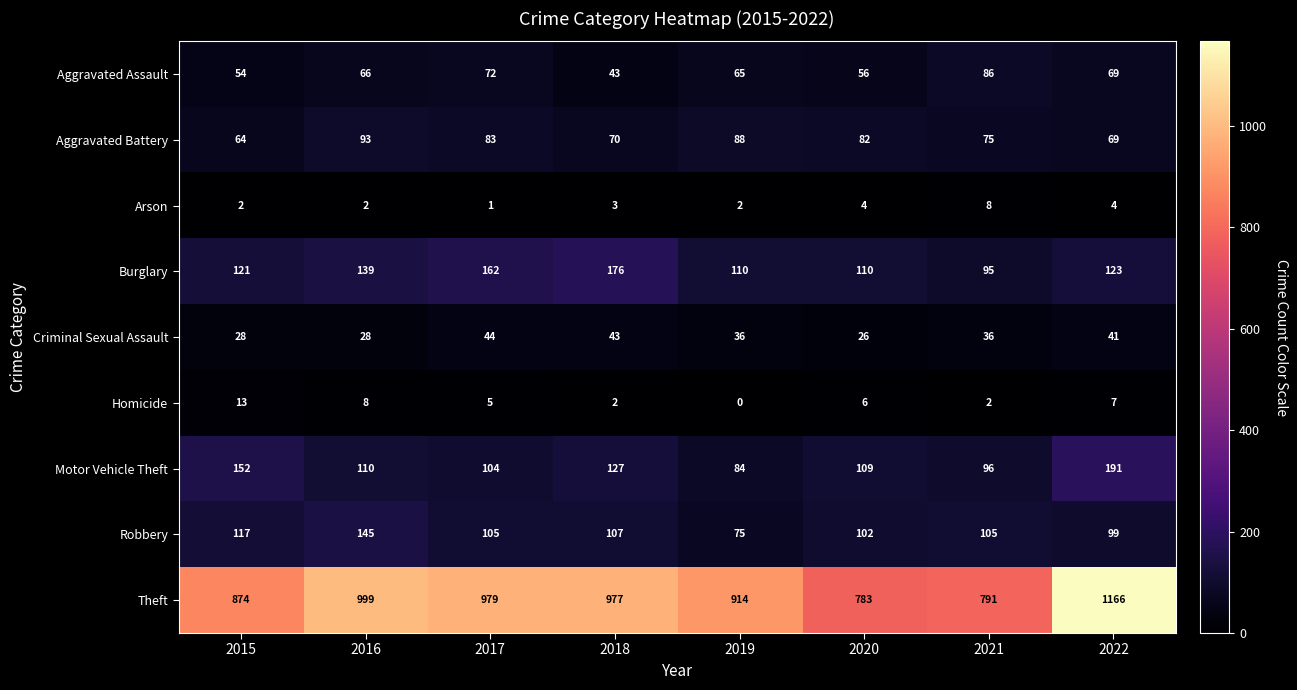

Which series has the largest total across all categories?

Theft